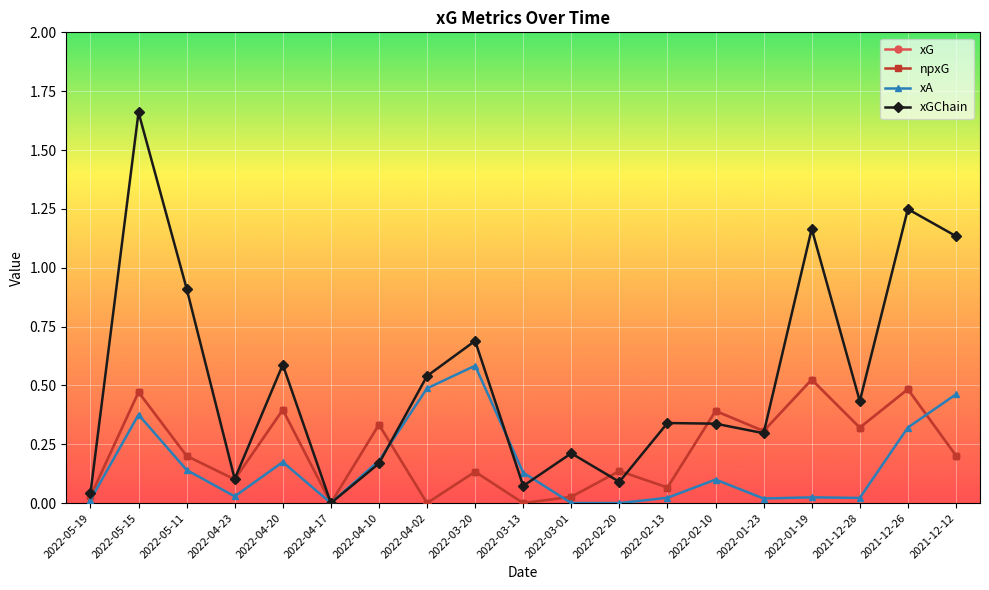

What is the label of the 12th point from the left?

2022-02-20